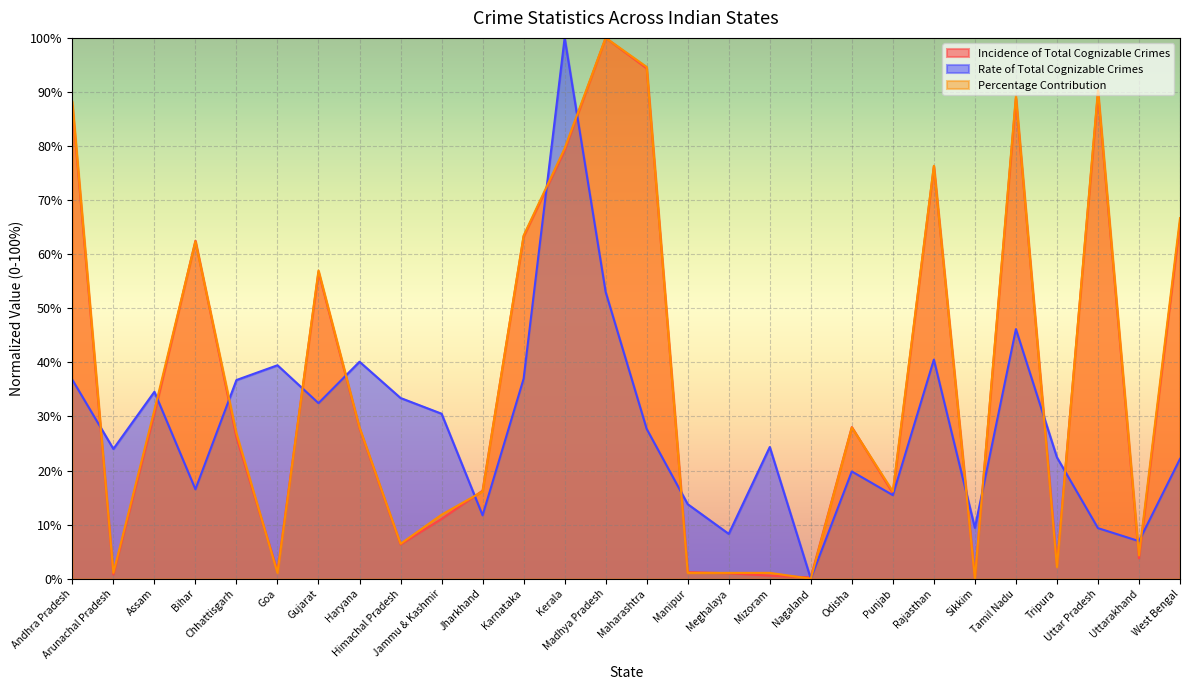

At which category is the sum across all series the highest?

Kerala